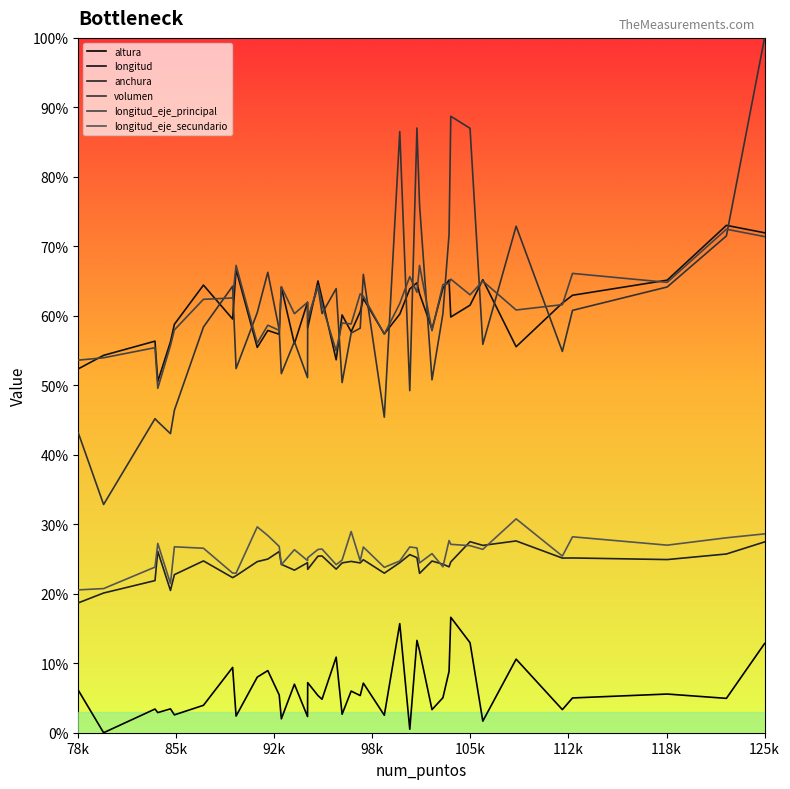

Is this an area chart (filled region under the line)?

No